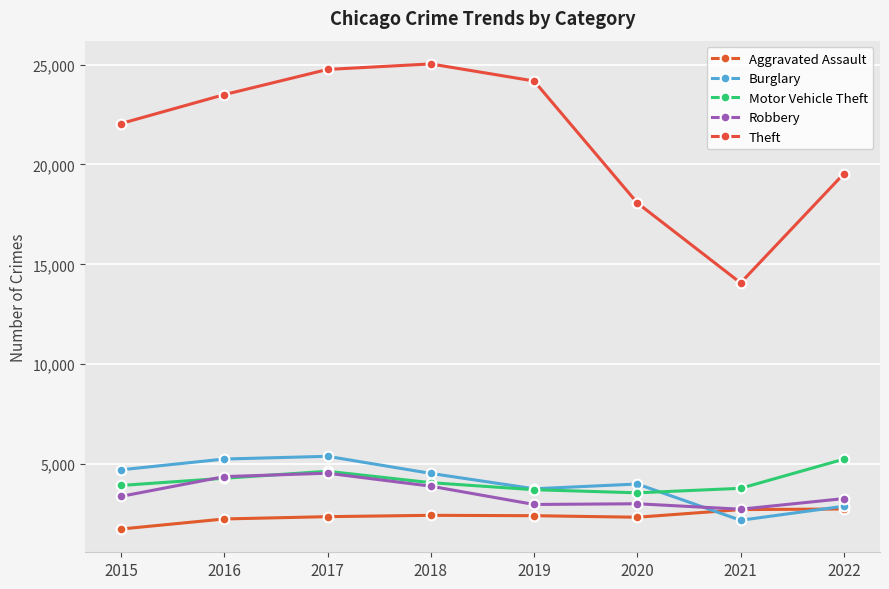

What is the average value of the Burglary series?

4092